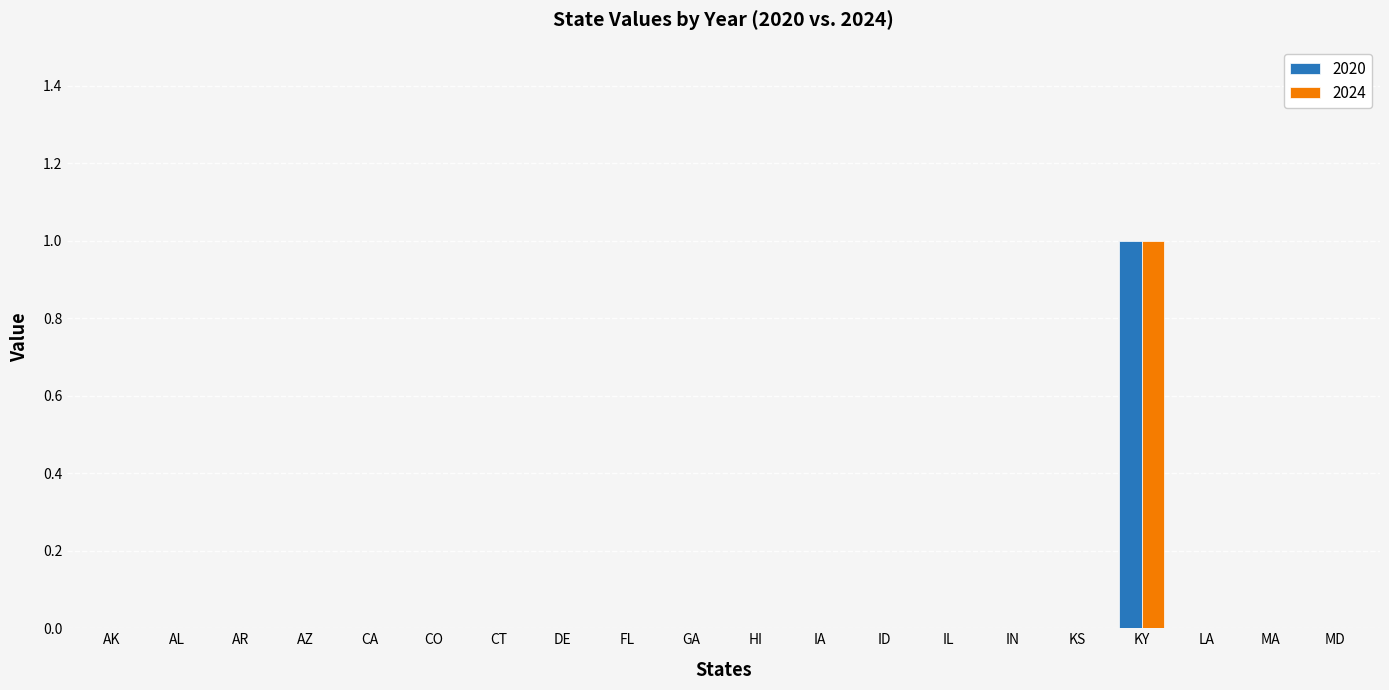

The value of 2024 at KS is -1. True or false?

False